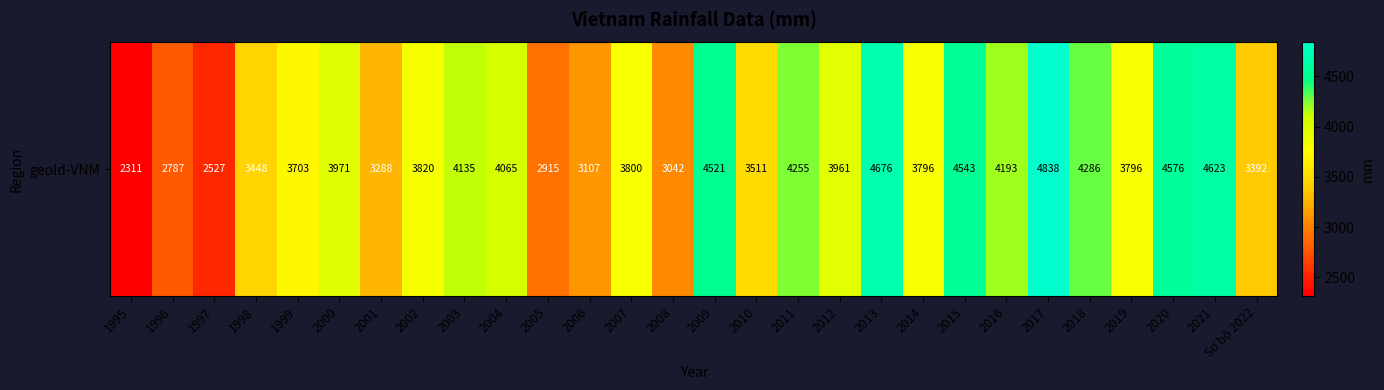

Reading left to right, list all the values displayed in this chart.

2311.0	2787.1	2526.7	3448.0	3702.8	3971.3	3288.2	3820.2	4135.1	4064.8	2915.0	3107.1	3800.1	3042.5	4521.0	3511.0	4255.0	3961.2	4675.5	3796.0	4542.7	4193.0	4838.2	4285.7	3795.7	4575.8	4623.1	3392.4